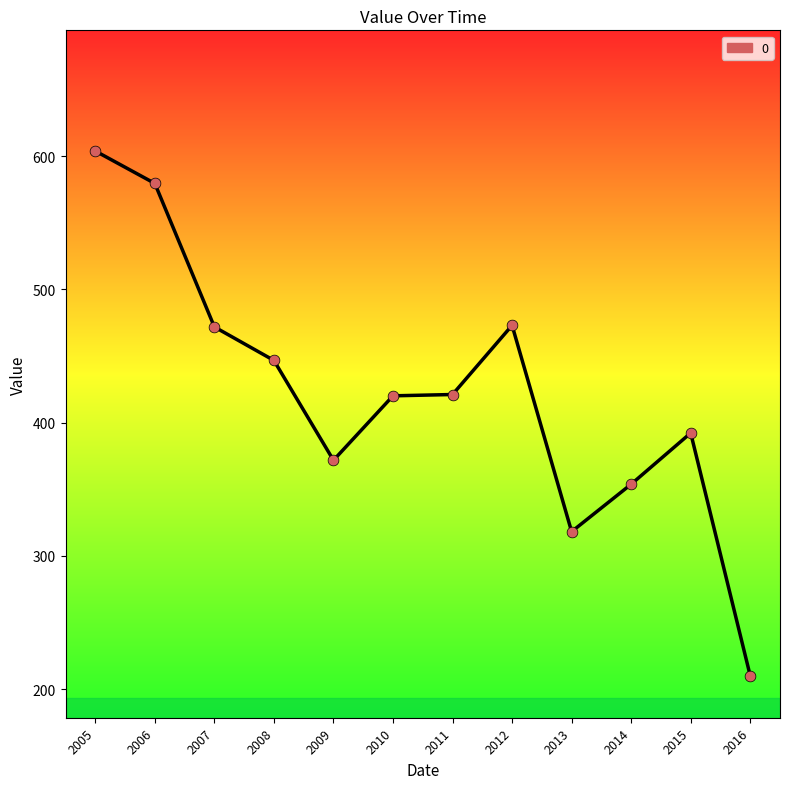

Which has a higher value, 2007 or 2009?

2007